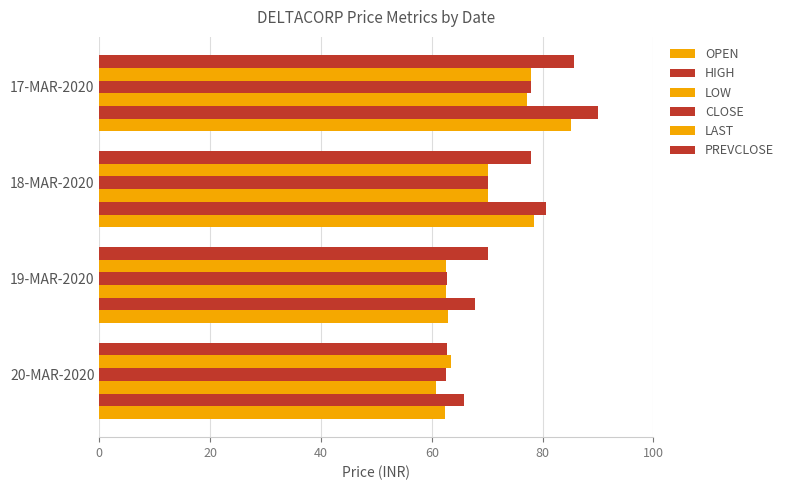

Which series has the largest total across all categories?

HIGH